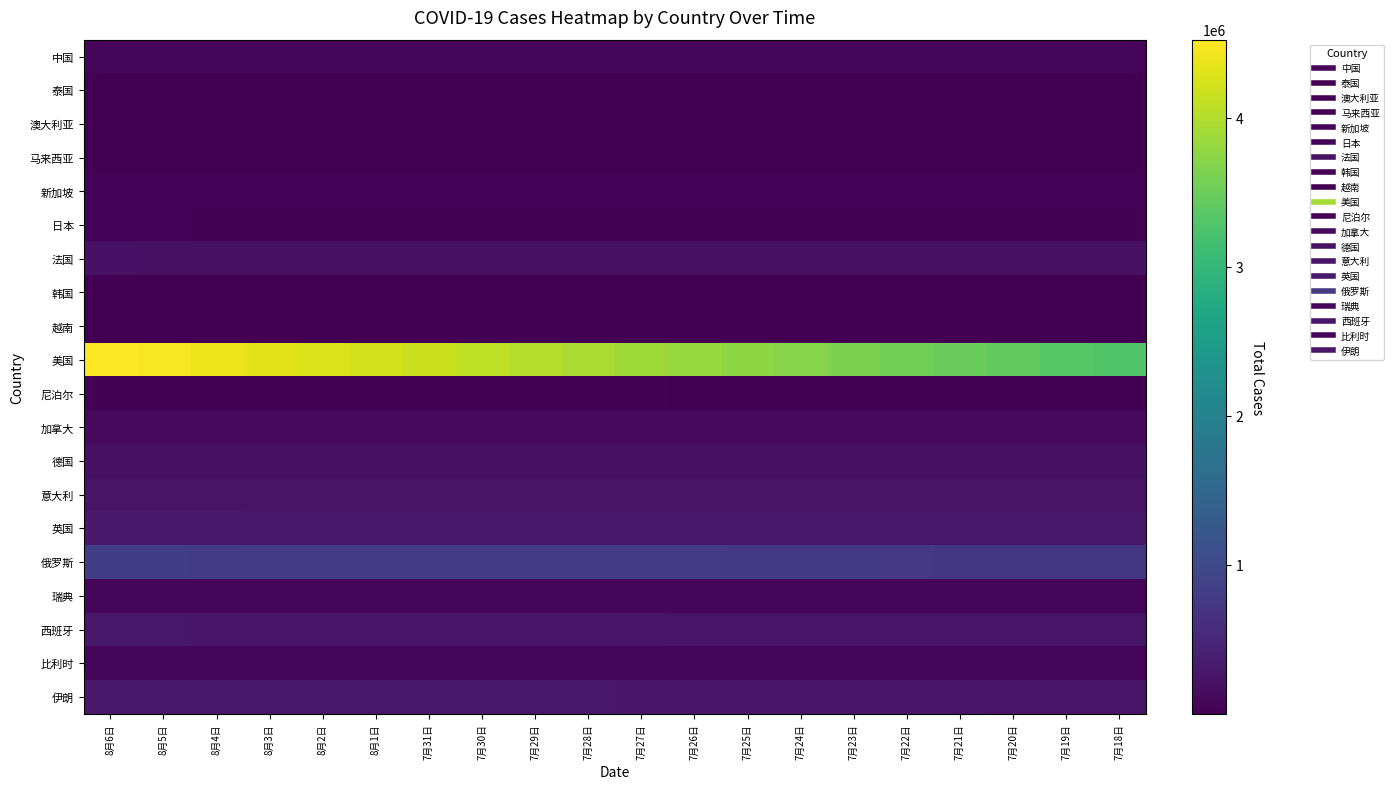

Reading left to right, transcribe all the data shown in this chart.

中国: 8月6日=87956	8月5日=87680	8月4日=87457	8月3日=87245	8月2日=87028	8月1日=86839	7月31日=86660	7月30日=86500	7月29日=86361	7月28日=86226	7月27日=86068	7月26日=85937	7月25日=85862	7月24日=85780	7月23日=85698	7月22日=85623	7月21日=85568	7月20日=85487	7月19日=85399	7月18日=85320
泰国: 8月6日=3310	8月5日=3304	8月4日=3298	8月3日=3297	8月2日=3295	8月1日=3291	7月31日=3282	7月30日=3279	7月29日=3269	7月28日=3261	7月27日=3255	7月26日=3250	7月25日=3249	7月24日=3246	7月23日=3239	7月22日=3236	7月21日=3232	7月20日=3227	7月19日=3220	7月18日=3217
澳大利亚: 8月6日=16906	8月5日=16303	8月4日=15583	8月3日=15304	8月2日=14935	8月1日=14403	7月31日=13950	7月30日=13595	7月29日=13306	7月28日=12896	7月27日=12428	7月26日=12070	7月25日=11802	7月24日=11441	7月23日=11235	7月22日=10810	7月21日=10495	7月20日=10251	7月19日=9980	7月18日=9797
马来西亚: 8月6日=8976	8月5日=8964	8月4日=8956	8月3日=8943	8月2日=8897	8月1日=8897	7月31日=8884	7月30日=8861	7月29日=8840	7月28日=8831	7月27日=8815	7月26日=8800	7月25日=8779	7月24日=8764	7月23日=8755	7月22日=8737	7月21日=8734	7月20日=8729	7月19日=8725	7月18日=8718
新加坡: 8月6日=52205	8月5日=51809	8月4日=51531	8月3日=51197	8月2日=50369	8月1日=50369	7月31日=49888	7月30日=49375	7月29日=49098	7月28日=48744	7月27日=48434	7月26日=48035	7月25日=47912	7月24日=47655	7月23日=47453	7月22日=47126	7月21日=46878	7月20日=46630	7月19日=46283	7月18日=45961
日本: 8月6日=36234	8月5日=36180	8月4日=34626	8月3日=33244	8月2日=32076	8月1日=30764	7月31日=30508	7月30日=29628	7月29日=28833	7月28日=28053	7月27日=27026	7月26日=26325	7月25日=25674	7月24日=25273	7月23日=24760	7月22日=24053	7月21日=23466	7月20日=22862	7月19日=22422	7月18日=22097
法国: 8月6日=213367	8月5日=210644	8月4日=210756	8月3日=209417	8月2日=208874	8月1日=206323	7月31日=206411	7月30日=206606	7月29日=205703	7月28日=204694	7月27日=203826	7月26日=203361	7月25日=201285	7月24日=201432	7月23日=201571	7月22日=200871	7月21日=200435	7月20日=199571	7月19日=199807	7月18日=198198
韩国: 8月6日=14305	8月5日=14269	8月4日=14251	8月3日=14203	8月2日=14175	8月1日=14150	7月31日=14092	7月30日=13979	7月29日=13938	7月28日=13879	7月27日=13816	7月26日=13771	7月25日=13745	7月24日=13711	7月23日=13672	7月22日=13612	7月21日=13551	7月20日=13512	7月19日=13479	7月18日=13417
越南: 8月6日=546	8月5日=545	8月4日=464	8月3日=450	8月2日=438	8月1日=420	7月31日=420	7月30日=417	7月29日=413	7月28日=412	7月27日=408	7月26日=396	7月25日=384	7月24日=383	7月23日=382	7月22日=382	7月21日=381	7月20日=381	7月19日=373	7月18日=372
美国: 8月6日=4525788	8月5日=4478543	8月4日=4411022	8月3日=4345830	8月2日=4279757	8月1日=4218880	7月31日=4166592	7月30日=4099244	7月29日=4026938	7月28日=3958557	7月27日=3889271	7月26日=3818897	7月25日=3761643	7月24日=3700765	7月23日=3638147	7月22日=3565497	7月21日=3488724	7月20日=3421754	7月19日=3354532	7月18日=3295072
尼泊尔: 8月6日=19771	8月5日=19771	8月4日=19547	8月3日=19273	8月2日=19063	8月1日=18613	7月31日=18613	7月30日=18483	7月29日=18374	7月28日=18241	7月27日=18094	7月26日=17994	7月25日=17844	7月24日=17658	7月23日=17502	7月22日=17344	7月21日=17344	7月20日=17177	7月19日=17061	7月18日=16945
加拿大: 8月6日=118079	8月5日=117677	8月4日=117357	8月3日=116871	8月2日=116471	8月1日=115789	7月31日=115470	7月30日=115115	7月29日=114398	7月28日=113957	7月27日=113473	7月26日=112938	7月25日=112168	7月24日=111875	7月23日=111559	7月22日=111144	7月21日=110693	7月20日=110350	7月19日=110046	7月18日=109348
德国: 8月6日=210399	8月5日=209991	8月4日=209002	8月3日=208160	8月2日=207474	8月1日=206751	7月31日=206339	7月30日=206057	7月29日=205295	7月28日=204484	7月27日=204003	7月26日=203564	7月25日=202953	7月24日=202580	7月23日=202426	7月22日=201945	7月21日=201288	7月20日=200744	7月19日=200456	7月18日=199974
意大利: 8月6日=247537	8月5日=247158	8月4日=246776	8月3日=246488	8月2日=246286	8月1日=246118	7月31日=245864	7月30日=245590	7月29日=245338	7月28日=245032	7月27日=244752	7月26日=244624	7月25日=244434	7月24日=244216	7月23日=243967	7月22日=243736	7月21日=243506	7月20日=243344	7月19日=243230	7月18日=243061
英国: 8月6日=303189	8月5日=302309	8月4日=301463	8月3日=300697	8月2日=300114	8月1日=299431	7月31日=298690	7月30日=297924	7月29日=297158	7月28日=296380	7月27日=295817	7月26日=295378	7月25日=294799	7月24日=294068	7月23日=293246	7月22日=292558	7月21日=291911	7月20日=291375	7月19日=290140	7月18日=289609
俄罗斯: 8月6日=838461	8月5日=838461	8月4日=806720	8月3日=806720	8月2日=806720	8月1日=806720	7月31日=806720	7月30日=800849	7月29日=799499	7月28日=793720	7月27日=787846	7月26日=782040	7月25日=776212	7月24日=770311	7月23日=764215	7月22日=758001	7月21日=733699	7月20日=733699	7月19日=733699	7月18日=727162
瑞典: 8月6日=80422	8月5日=80422	8月4日=80100	8月3日=79782	8月2日=79494	8月1日=78997	7月31日=78997	7月30日=78997	7月29日=78997	7月28日=78763	7月27日=78504	7月26日=78166	7月25日=78048	7月24日=77281	7月23日=77281	7月22日=77281	7月21日=76877	7月20日=76492	7月19日=76001	7月18日=75826
西班牙: 8月6日=288522	8月5日=285430	8月4日=282641	8月3日=280610	8月2日=278782	8月1日=272421	7月31日=272421	7月30日=272421	7月29日=270166	7月28日=267551	7月27日=266194	7月26日=264836	7月25日=260255	7月24日=260255	7月23日=260255	7月22日=258855	7月21日=257494	7月20日=256619	7月19日=255953	7月18日=253908
比利时: 8月6日=68006	8月5日=68006	8月4日=67335	8月3日=66662	8月2日=66428	8月1日=66026	7月31日=65727	7月30日=65199	7月29日=64847	7月28日=64627	7月27日=64258	7月26日=64094	7月25日=63893	7月24日=63706	7月23日=63499	7月22日=63238	7月21日=63039	7月20日=62872	7月19日=62781	7月18日=62707
伊朗: 8月6日=304204	8月5日=304204	8月4日=301530	8月3日=298909	8月2日=296273	8月1日=291172	7月31日=291172	7月30日=288839	7月29日=286523	7月28日=284034	7月27日=281413	7月26日=278827	7月25日=276202	7月24日=273788	7月23日=271606	7月22日=269440	7月21日=267061	7月20日=264561	7月19日=262173	7月18日=259652